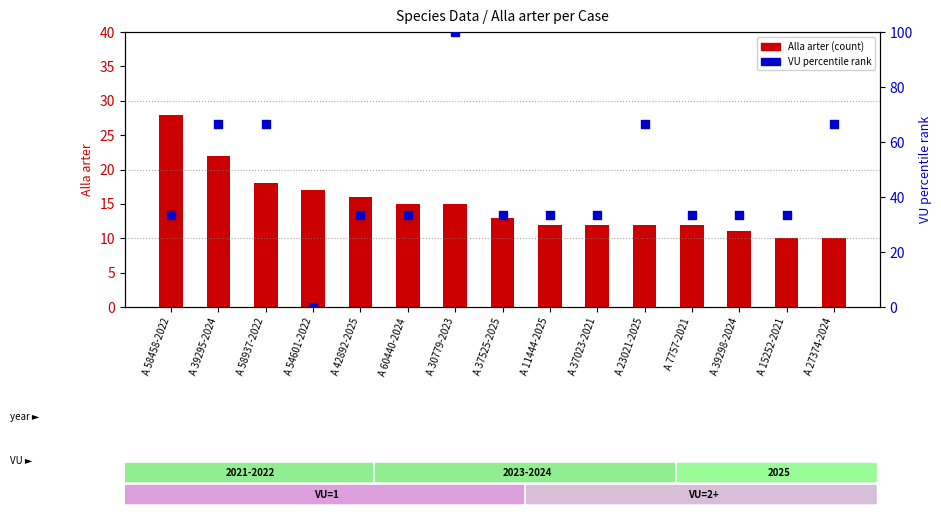

Which series has the largest total across all categories?

VU percentile rank